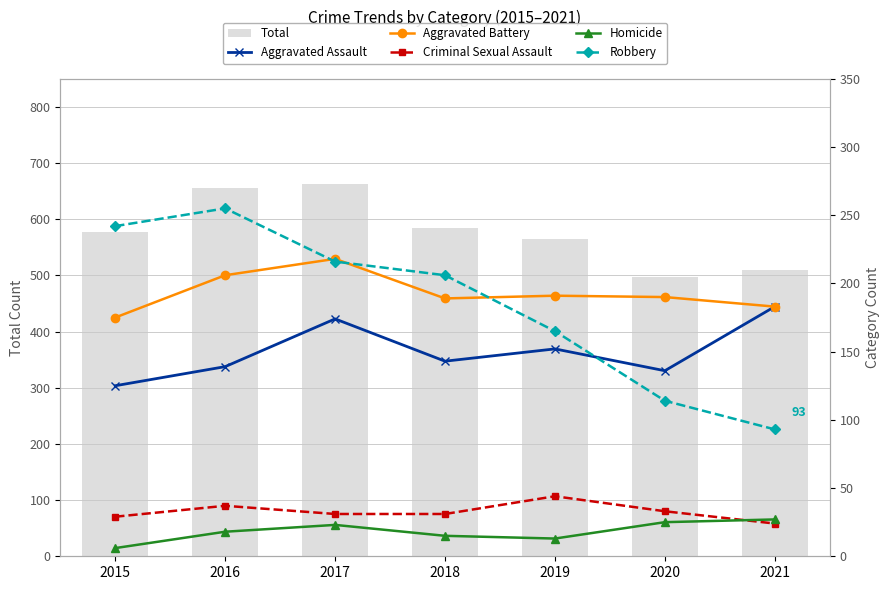

What is the difference between the highest and lowest values at 2020?

473